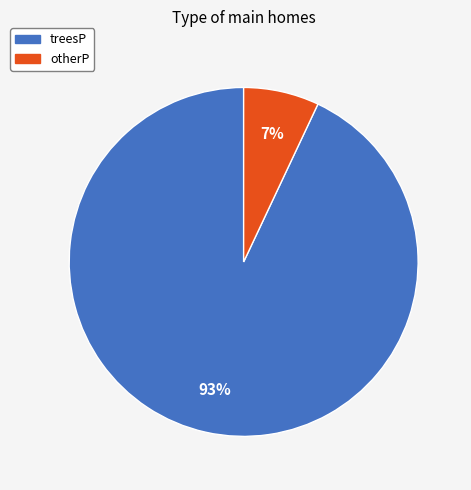

Rank the categories by value from highest to lowest.

treesP, otherP